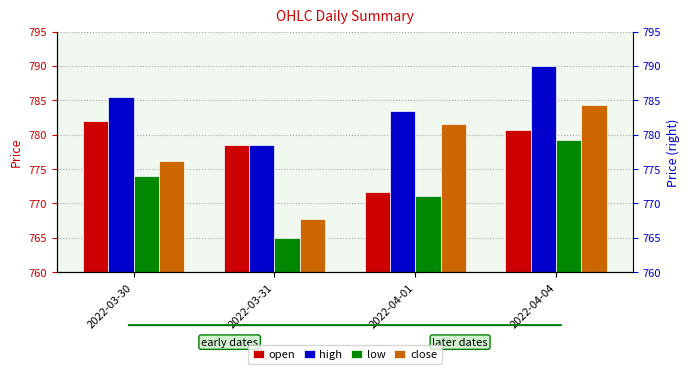

At which label does close reach its minimum?

2022-03-31